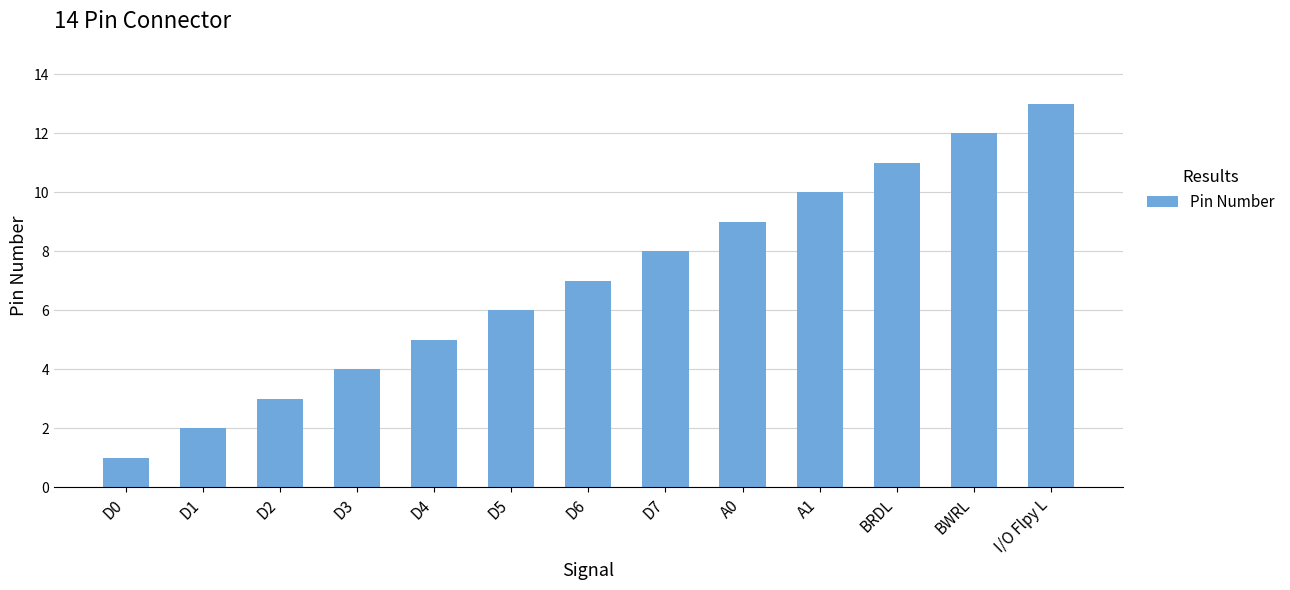

What is the greatest value displayed?

13